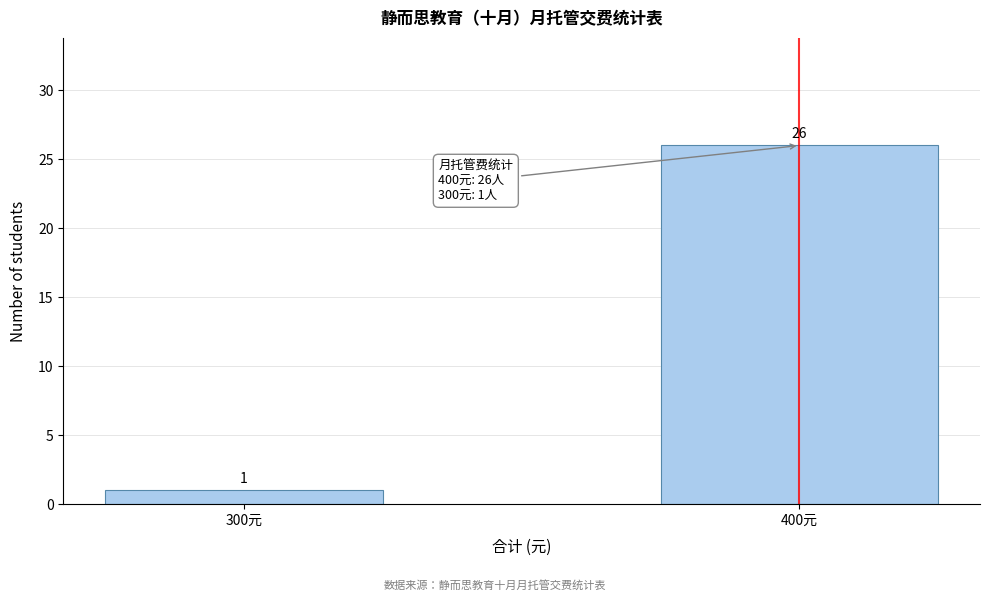

Reading left to right, what are all the values shown in this chart?

1	26